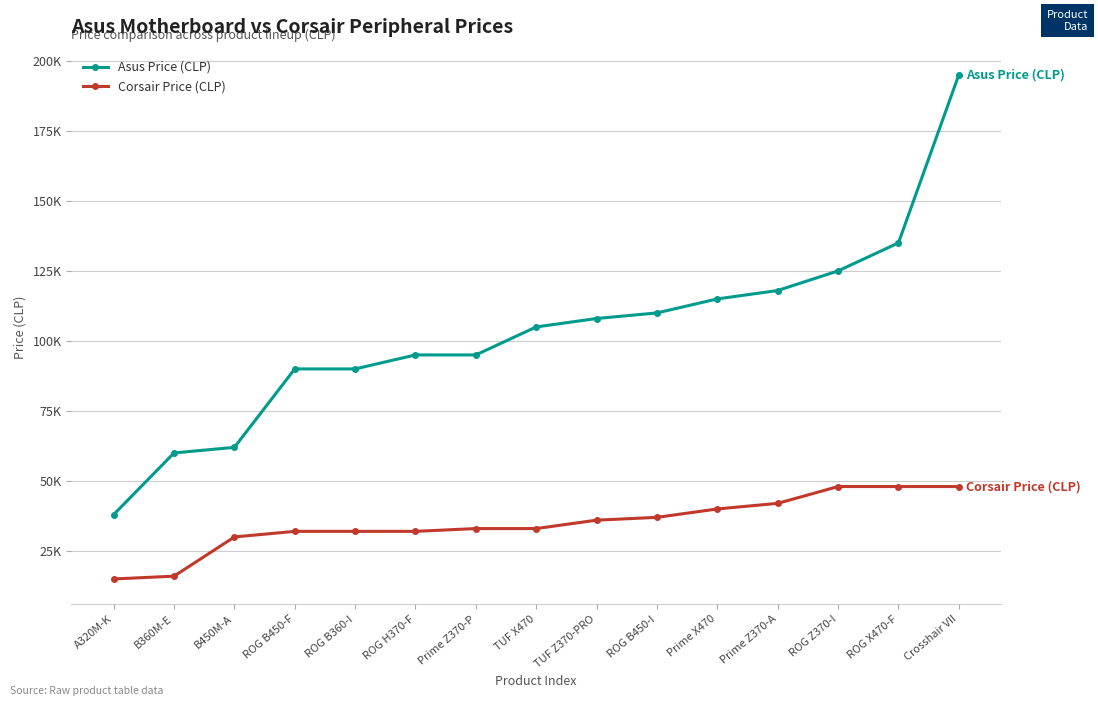

Rank the series at ROG B360-I from lowest to highest value.

Corsair Price (CLP), Asus Price (CLP)